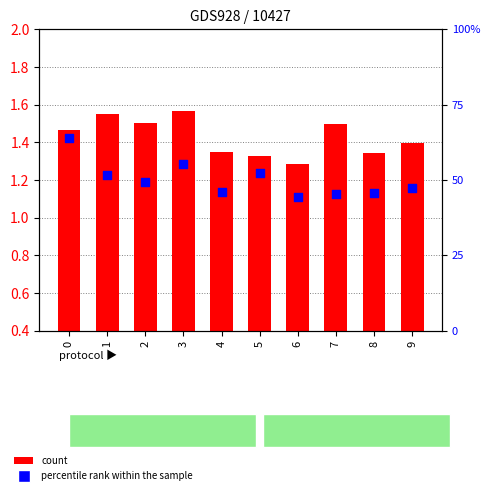

What is the total value across all series at 8?

47.1